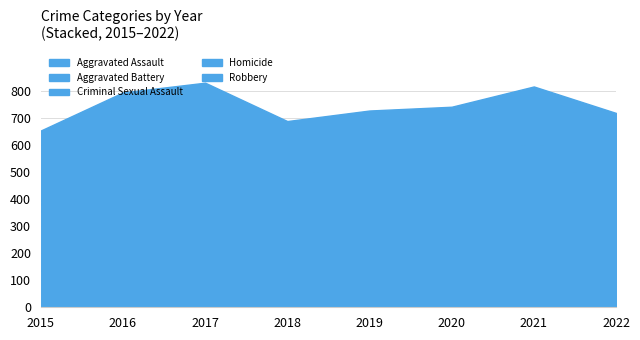

Is the value of Robbery at 2022 greater than the value of Aggravated Battery at 2022?

No